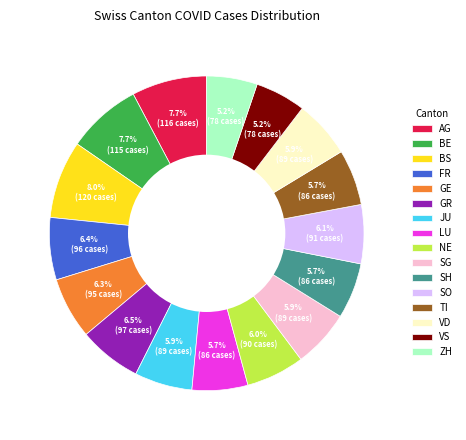

What percentage do TI and NE together represent?

11.7%